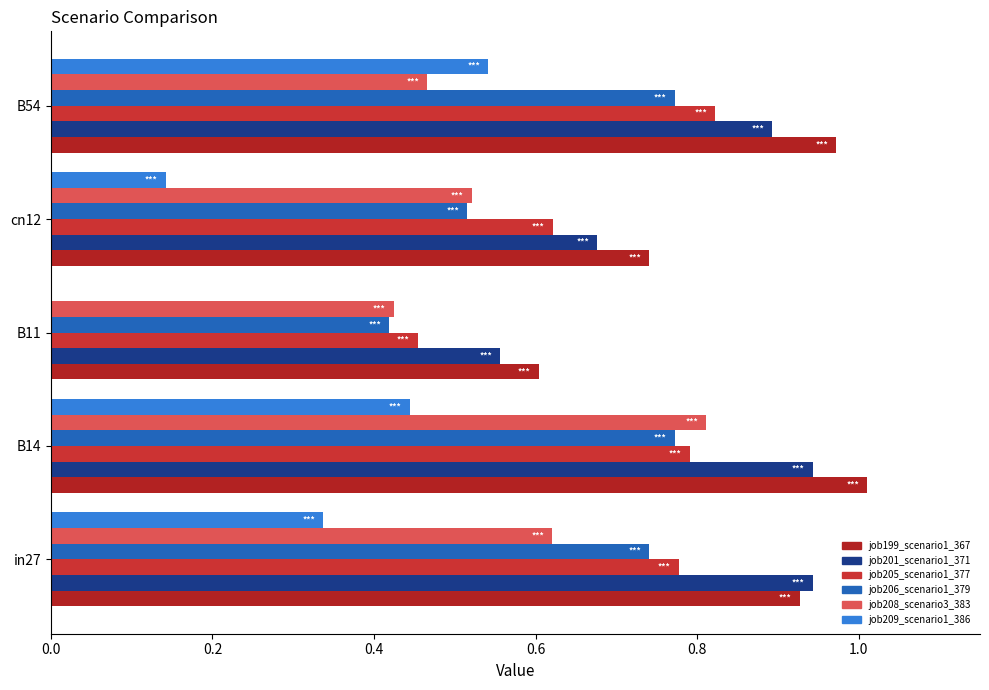

At which label is job201_scenario1_371 closest to 0?

B11